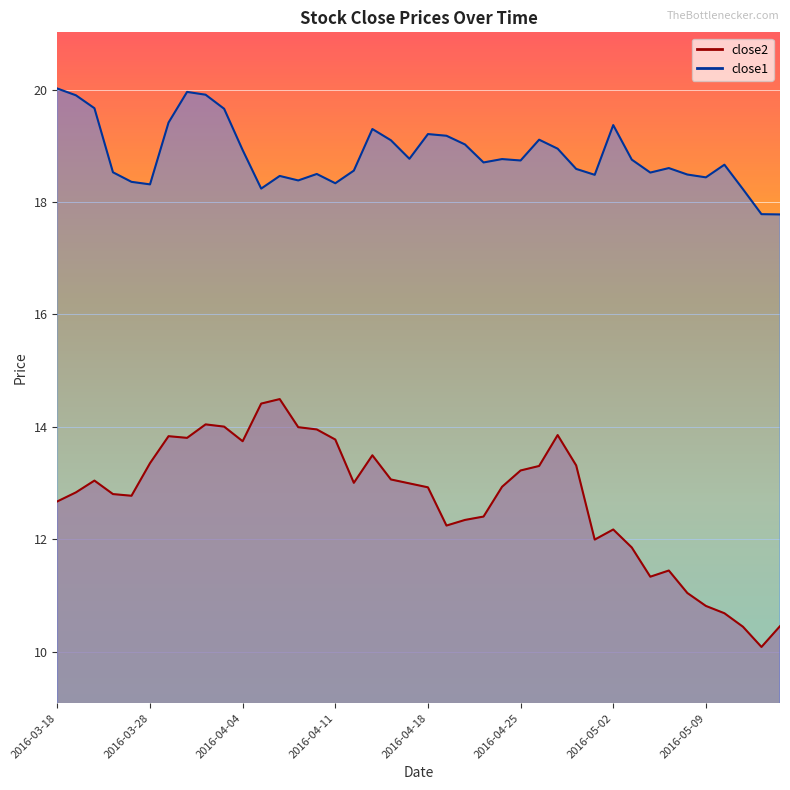

How many values in the close1 series exceed 18?

38